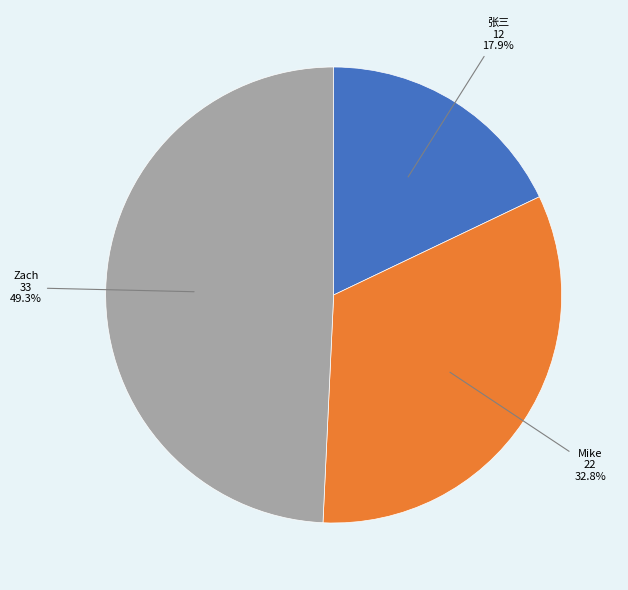

Is there any slice that represents more than half of the pie?

No